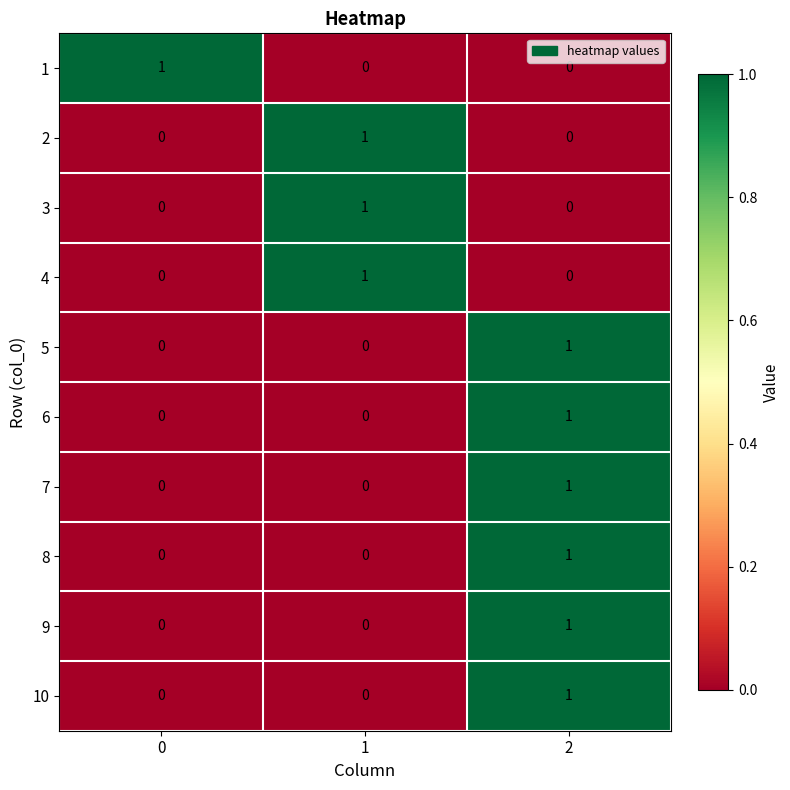

Count the number of data series in this chart.

10